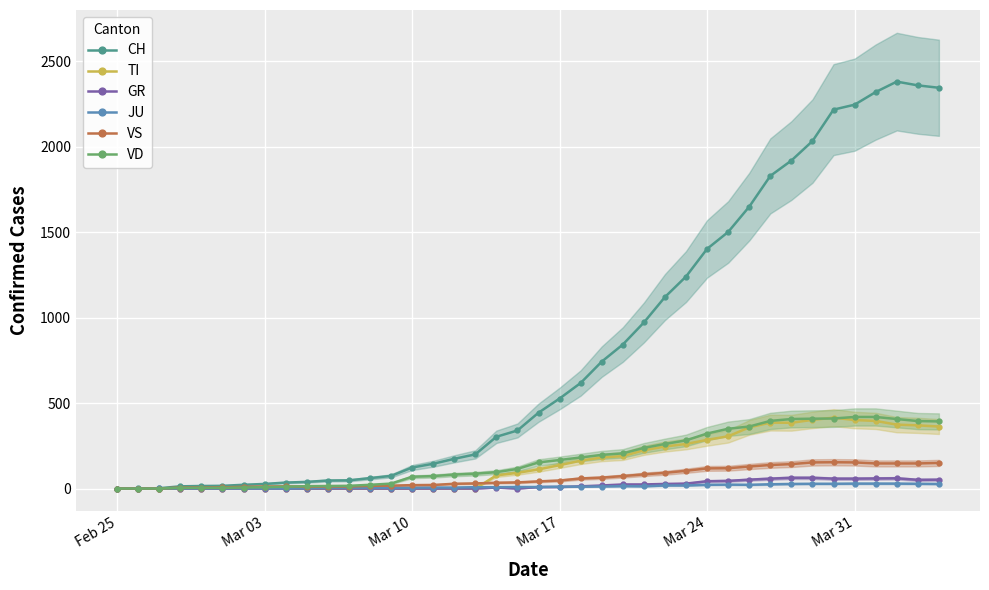

How many distinct data groups are displayed?

6